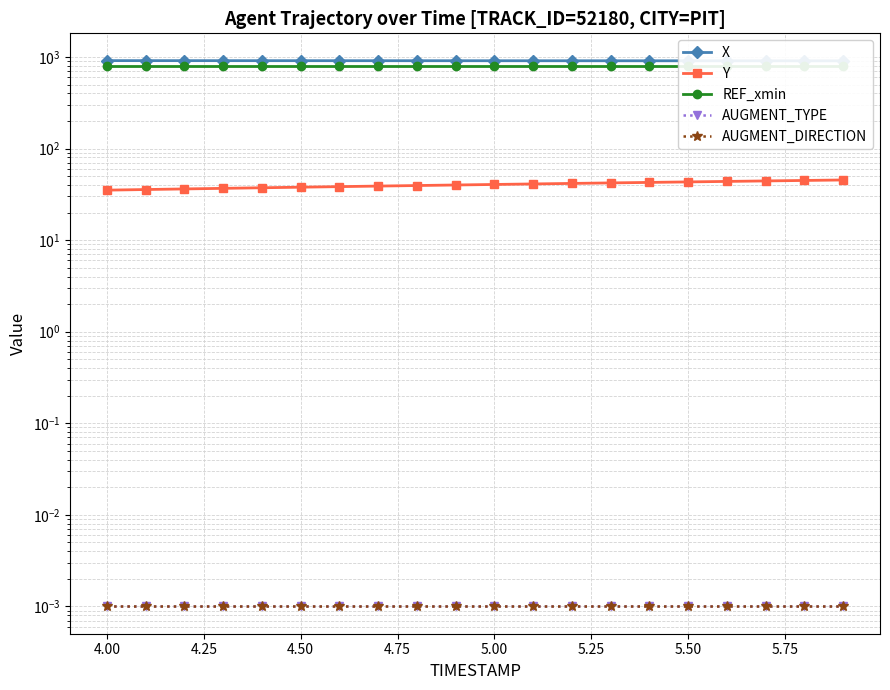

At how many categories does at least one series exceed 154?

20